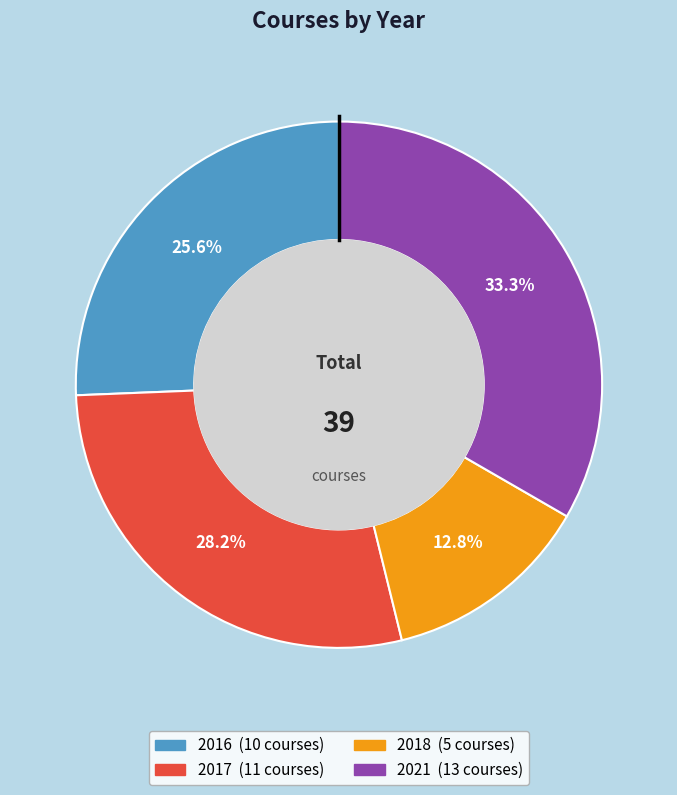

True or false: 2018 accounts for 26% of the total.

False